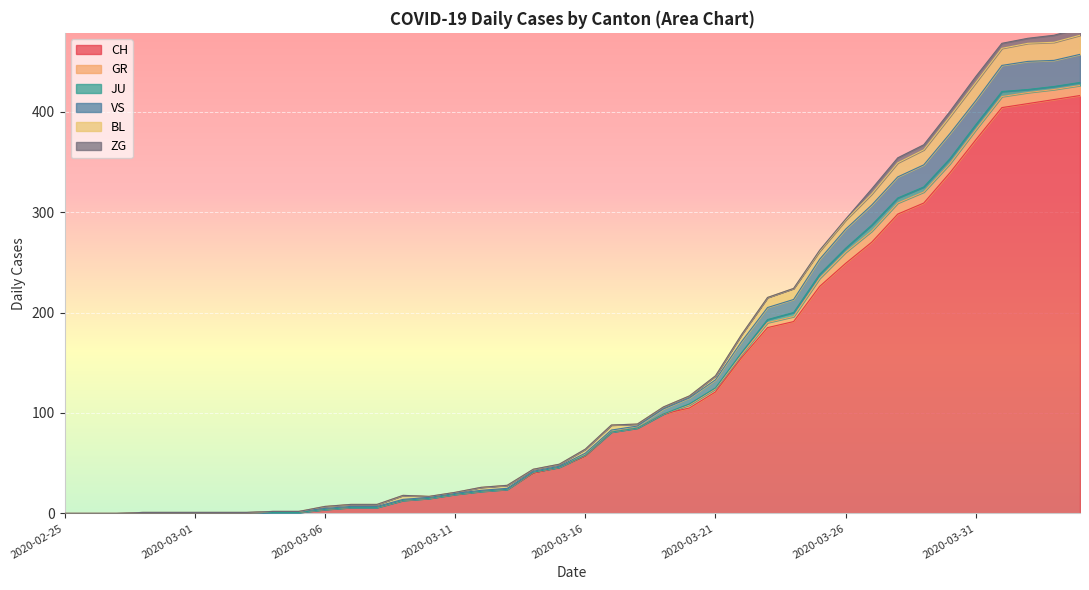

True or false: JU and GR intersect in this chart.

False